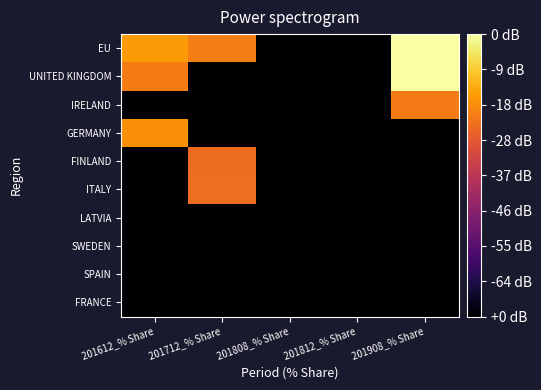

Reading left to right, list all the values displayed in this chart.

EU: 201612_% Share=-0.3	201712_% Share=-0.7	201808_% Share=-6.0	201812_% Share=-6.0	201908_% Share=1.4
UNITED KINGDOM: 201612_% Share=-0.7	201712_% Share=-6.0	201808_% Share=-6.0	201812_% Share=-6.0	201908_% Share=1.4
IRELAND: 201612_% Share=-6.0	201712_% Share=-6.0	201808_% Share=-6.0	201812_% Share=-6.0	201908_% Share=-0.8
GERMANY: 201612_% Share=-0.5	201712_% Share=-6.0	201808_% Share=-6.0	201812_% Share=-6.0	201908_% Share=-6.0
FINLAND: 201612_% Share=-6.0	201712_% Share=-1.1	201808_% Share=-6.0	201812_% Share=-6.0	201908_% Share=-6.0
ITALY: 201612_% Share=-6.0	201712_% Share=-1.0	201808_% Share=-6.0	201812_% Share=-6.0	201908_% Share=-6.0
LATVIA: 201612_% Share=-6.0	201712_% Share=-6.0	201808_% Share=-6.0	201812_% Share=-6.0	201908_% Share=-6.0
SWEDEN: 201612_% Share=-6.0	201712_% Share=-6.0	201808_% Share=-6.0	201812_% Share=-6.0	201908_% Share=-6.0
SPAIN: 201612_% Share=-6.0	201712_% Share=-6.0	201808_% Share=-6.0	201812_% Share=-6.0	201908_% Share=-6.0
FRANCE: 201612_% Share=-6.0	201712_% Share=-6.0	201808_% Share=-6.0	201812_% Share=-6.0	201908_% Share=-6.0